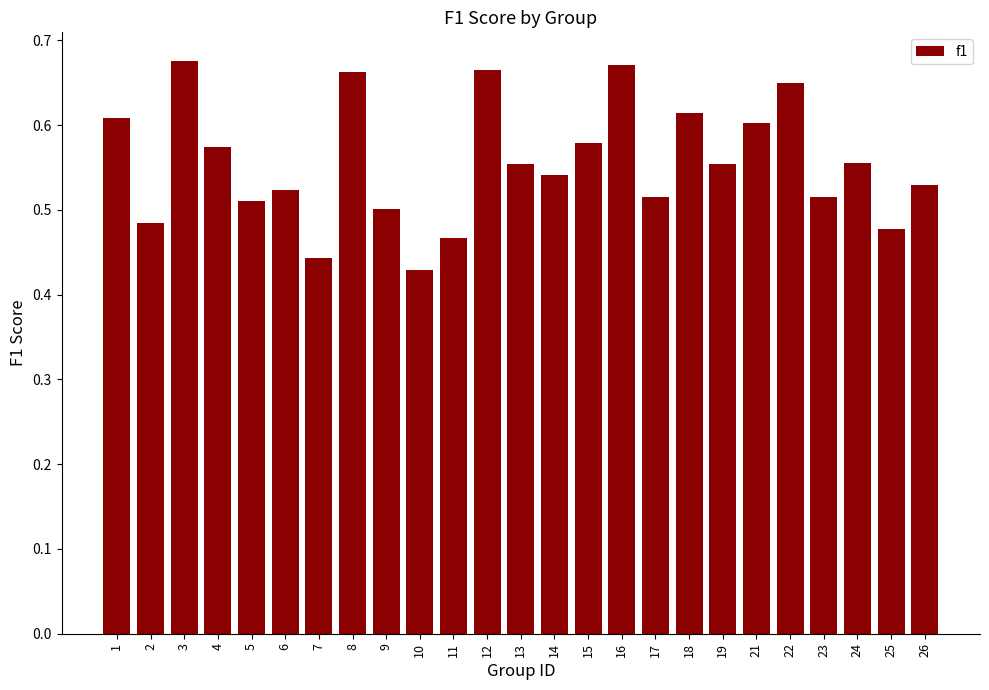

Which category has the lowest value across all series?

10